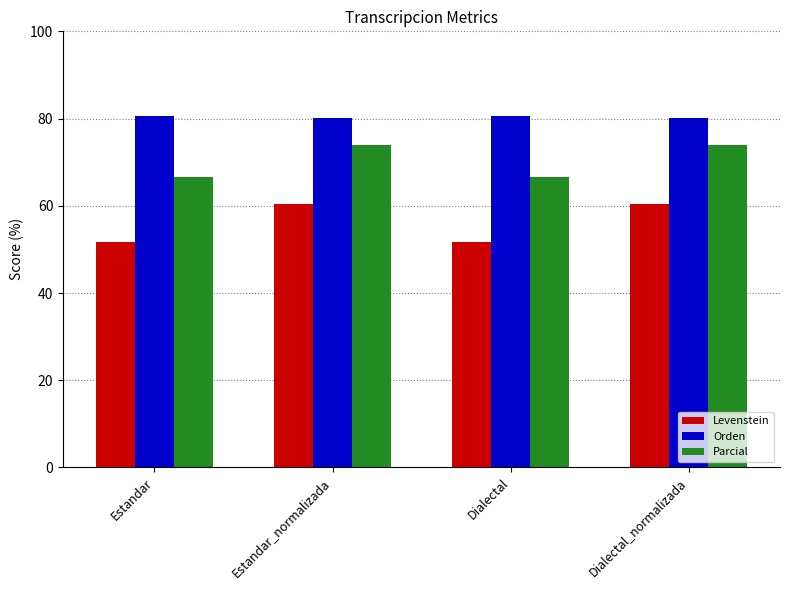

What position from the right is Estandar?

4